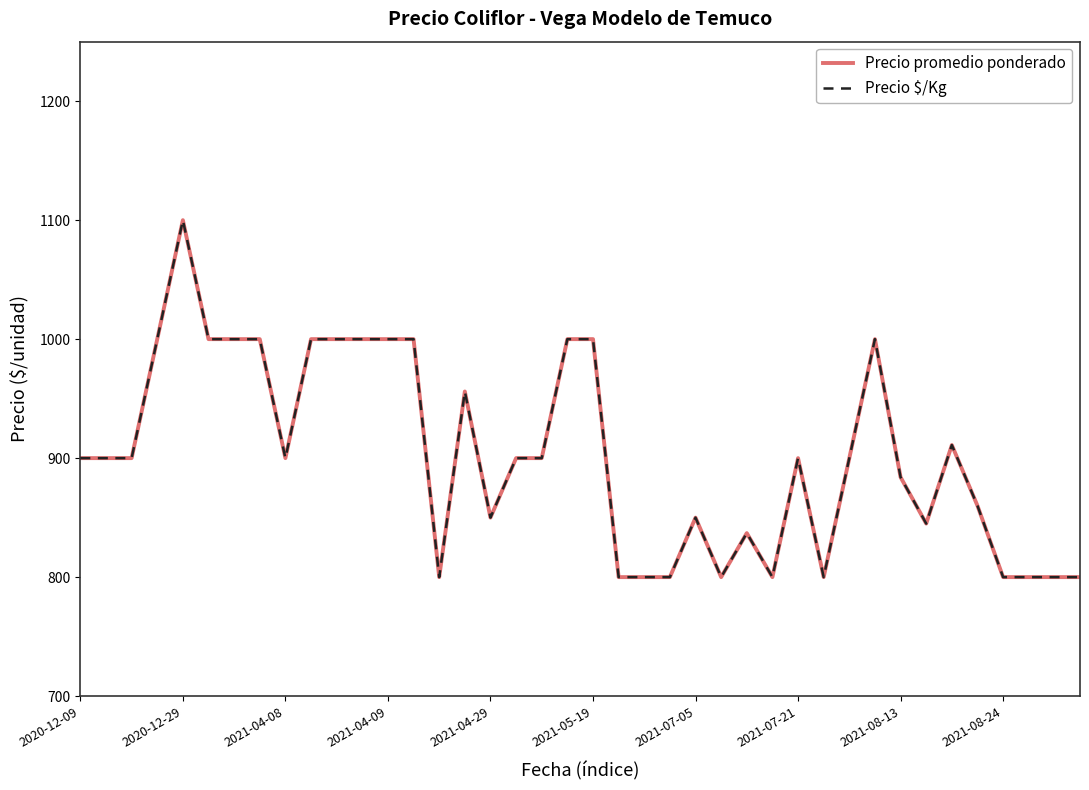

Does the chart have visible grid lines?

No